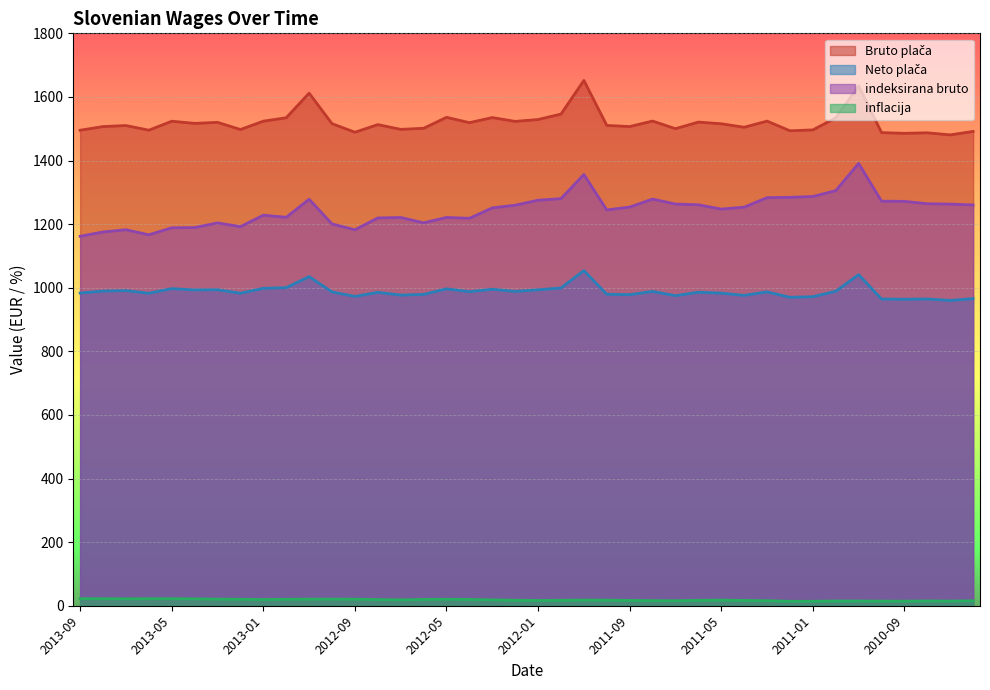

What is the difference between the second highest and minimum values in the Bruto plača series?

153.8